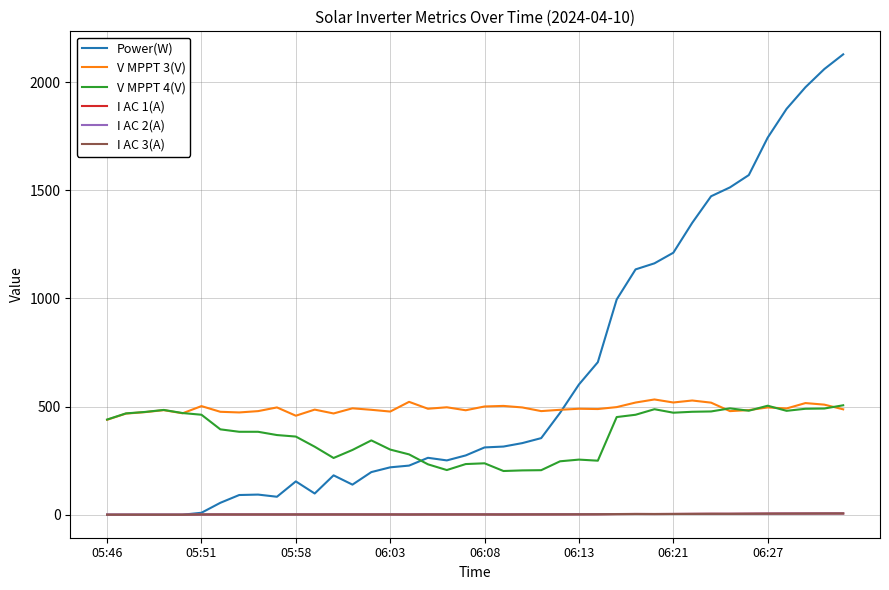

True or false: V MPPT 4(V) and I AC 3(A) intersect in this chart.

False